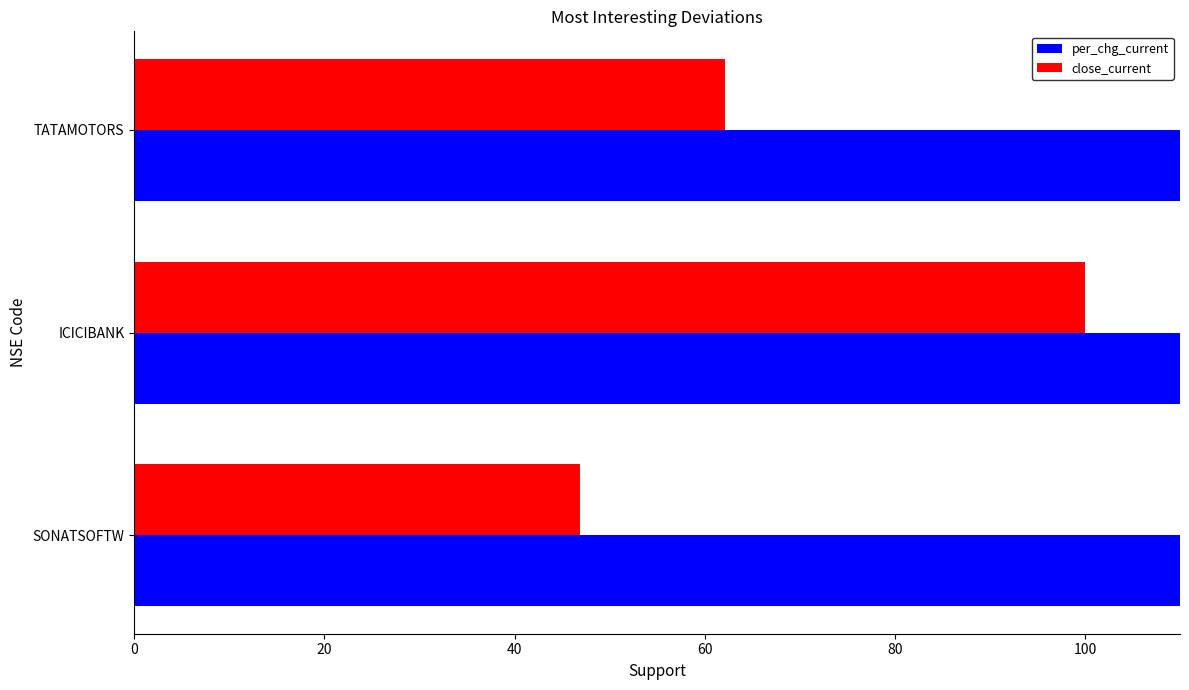

What is the greatest value displayed?

298.0